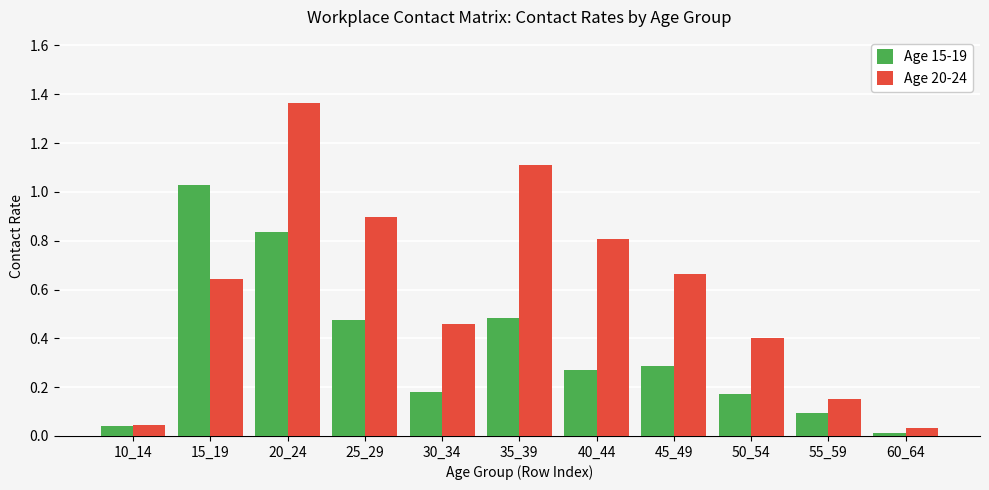

Rank the series by their average value, from lowest to highest.

Age 15-19, Age 20-24